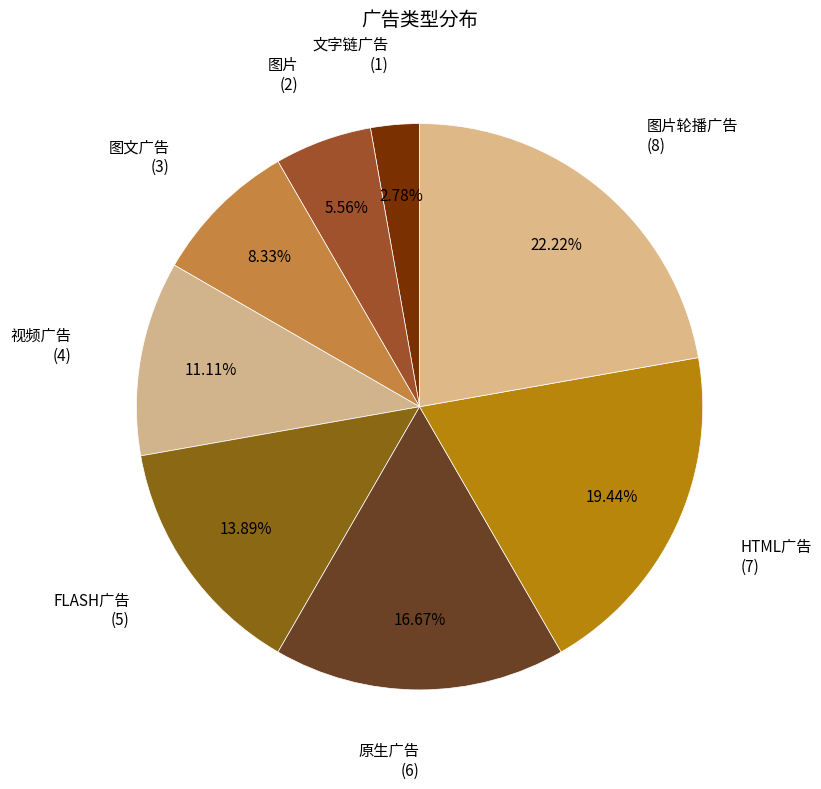

How many segments does this pie chart have?

8